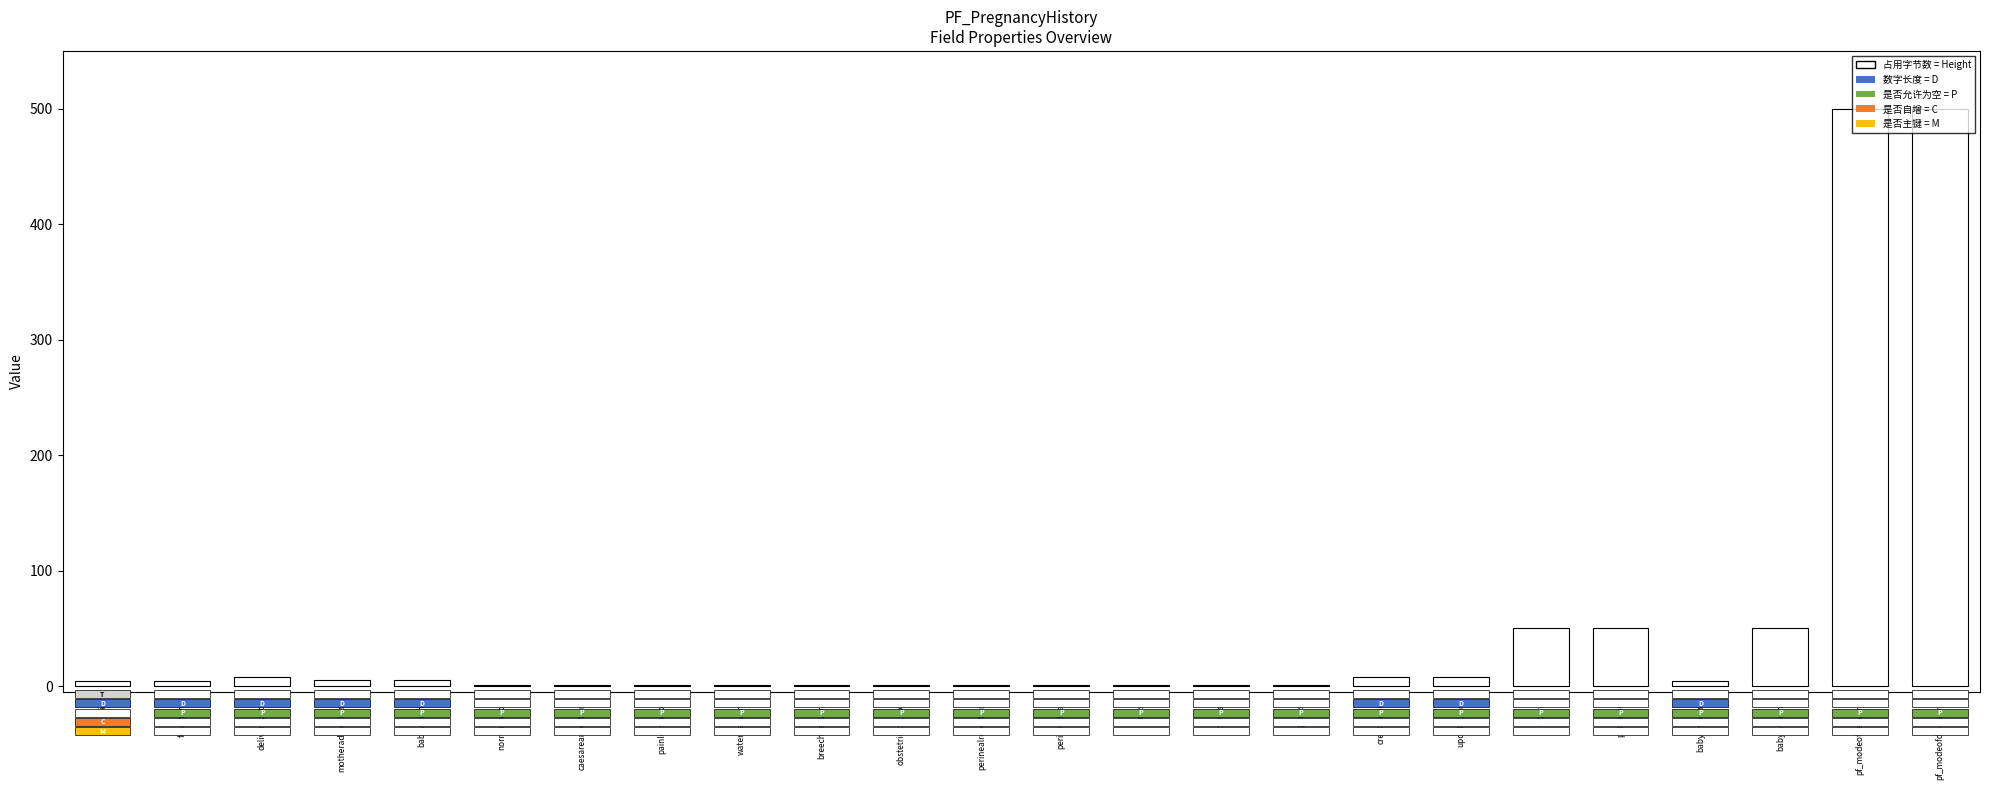

Does the chart contain stacked bars?

No